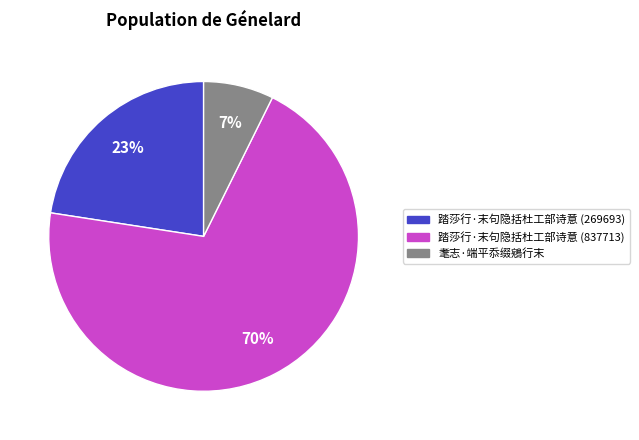

Which has a higher value, 踏莎行·末句隐括杜工部诗意 (269693) or 踏莎行·末句隐括杜工部诗意 (837713)?

踏莎行·末句隐括杜工部诗意 (837713)